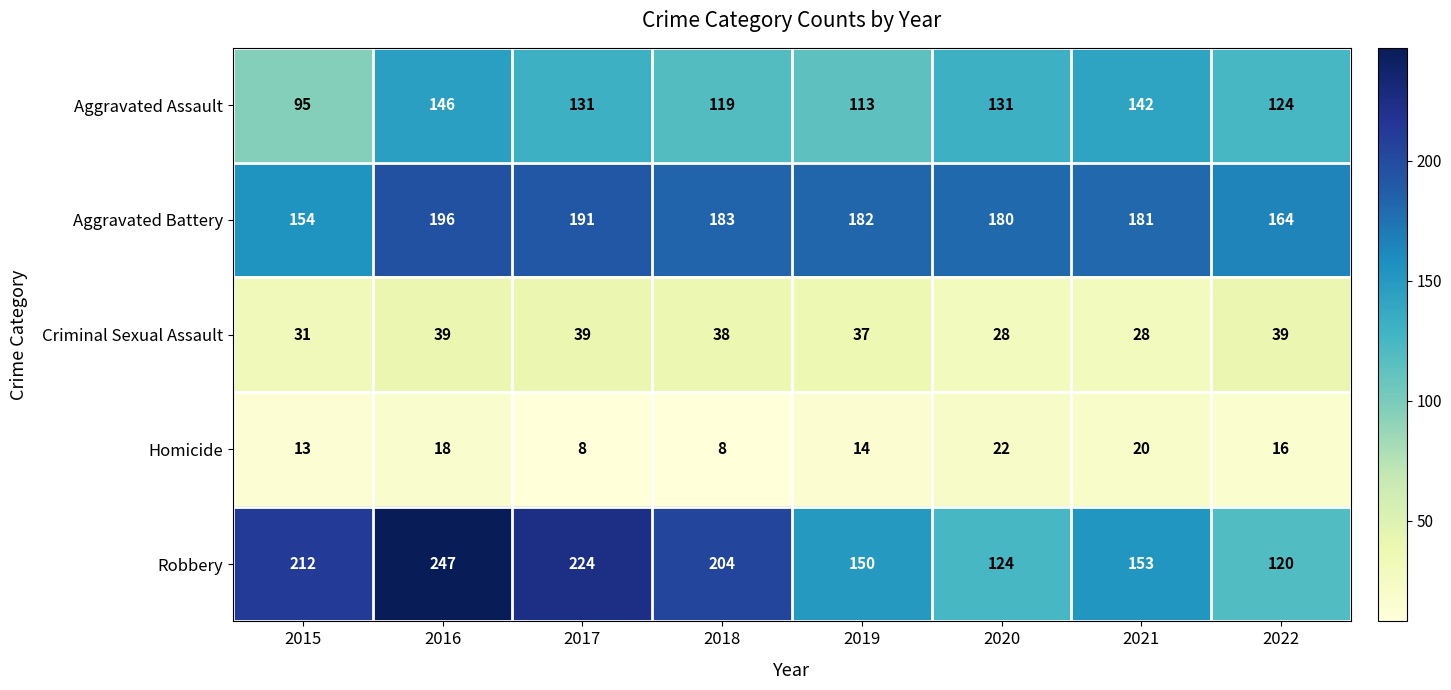

Rank the series at 2020 from highest to lowest value.

Aggravated Battery, Aggravated Assault, Robbery, Criminal Sexual Assault, Homicide